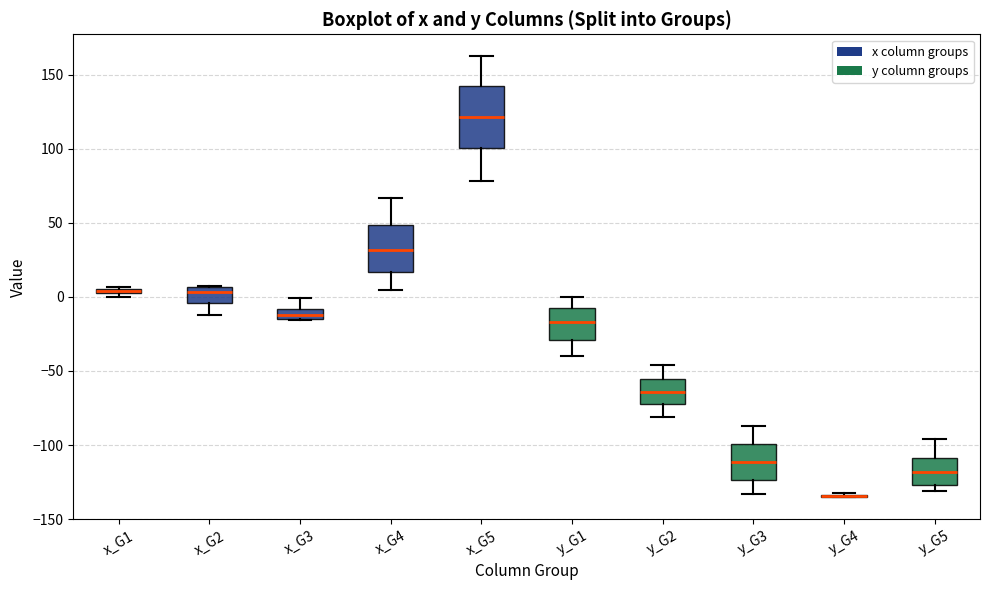

Where is the upper edge of the box for x_G5 on the y-axis? The values are not printed on the chart, so give them approximately, as read against the axis.

145